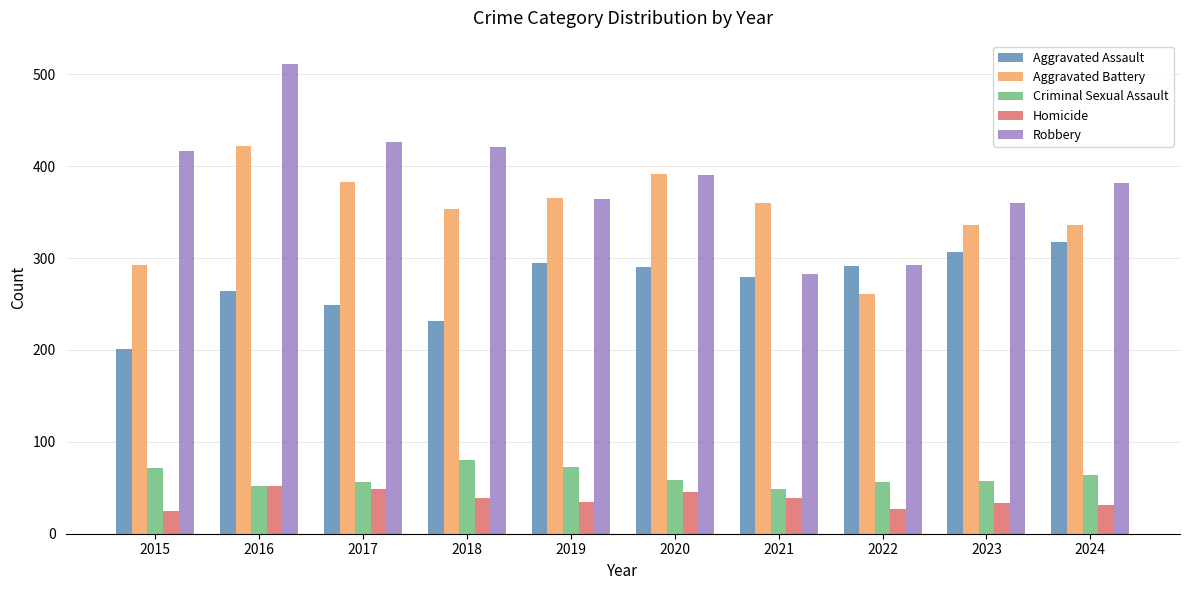

What are all the series names shown in the legend?

Aggravated Assault, Aggravated Battery, Criminal Sexual Assault, Homicide, Robbery